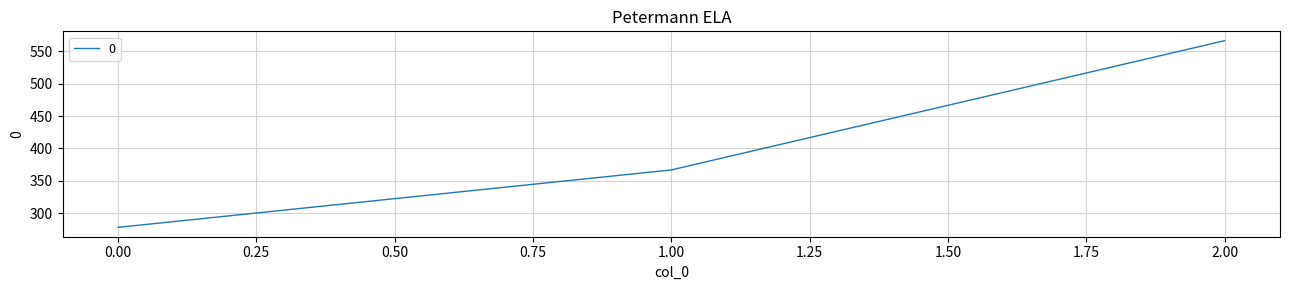

At which label does the data first exceed 366?

1.00